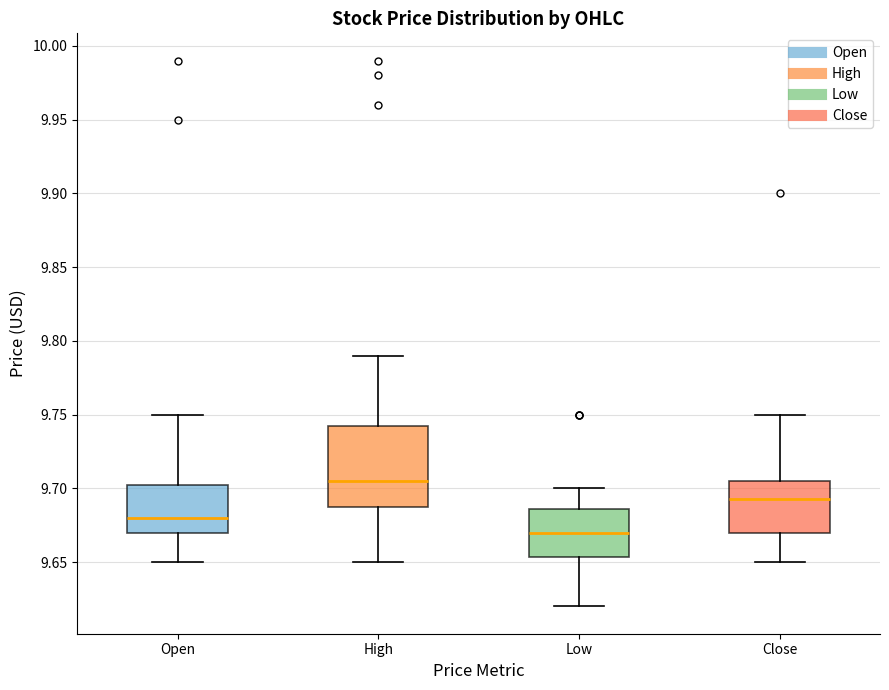

Where is the lower edge of the box for High on the y-axis? The values are not printed on the chart, so give them approximately, as read against the axis.

9.685